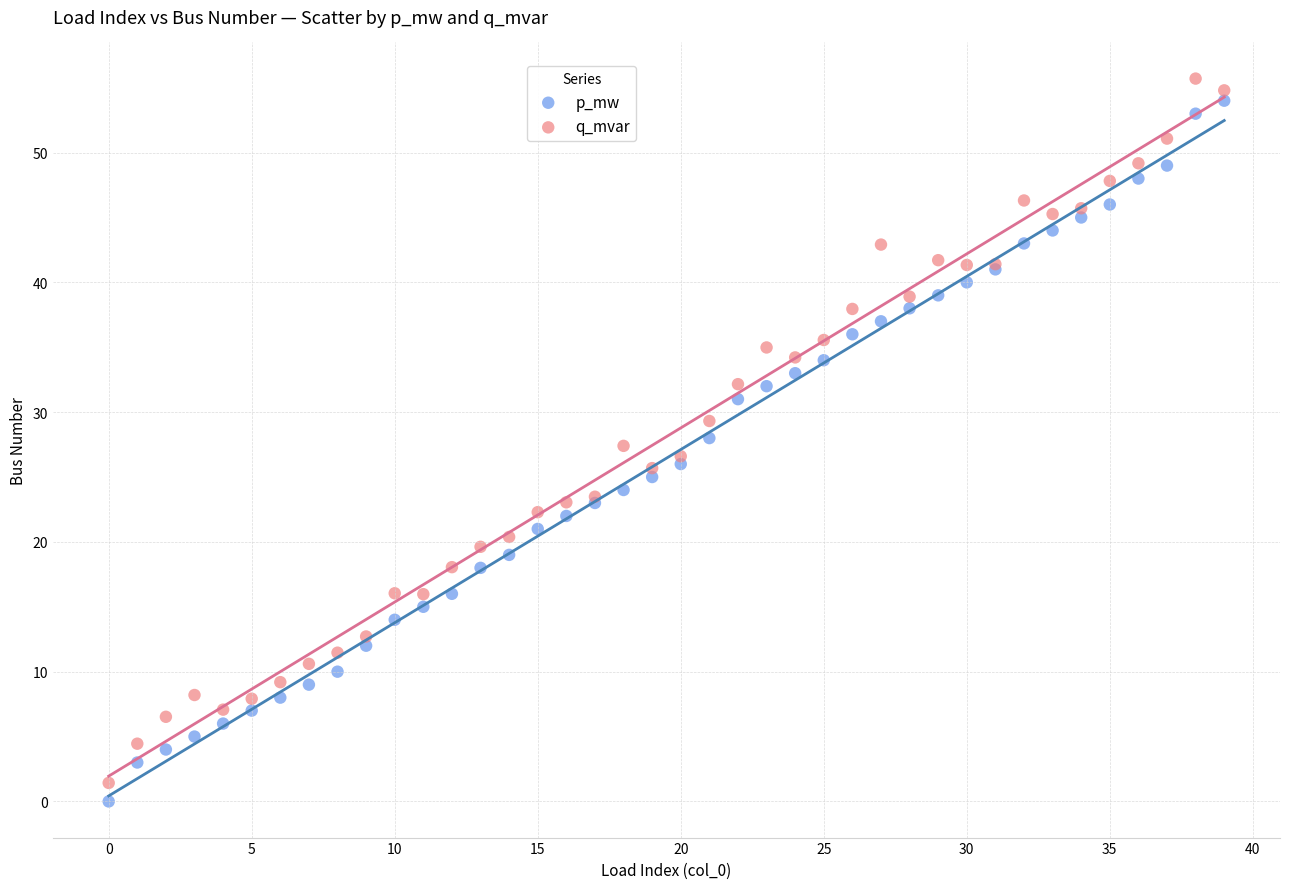

What are all the series names shown in the legend?

p_mw, q_mvar